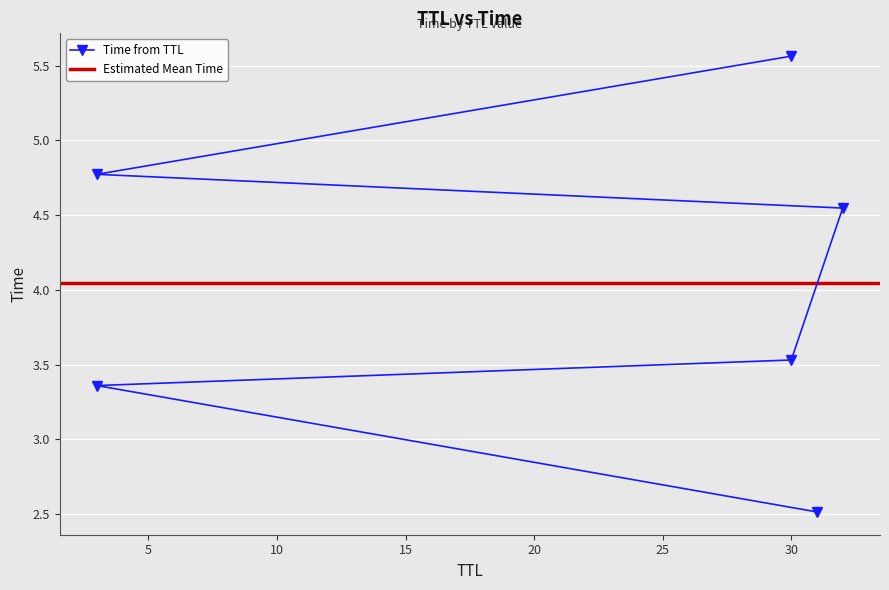

Rank the categories by value from lowest to highest.

31, 3, 30, 32, 3, 30